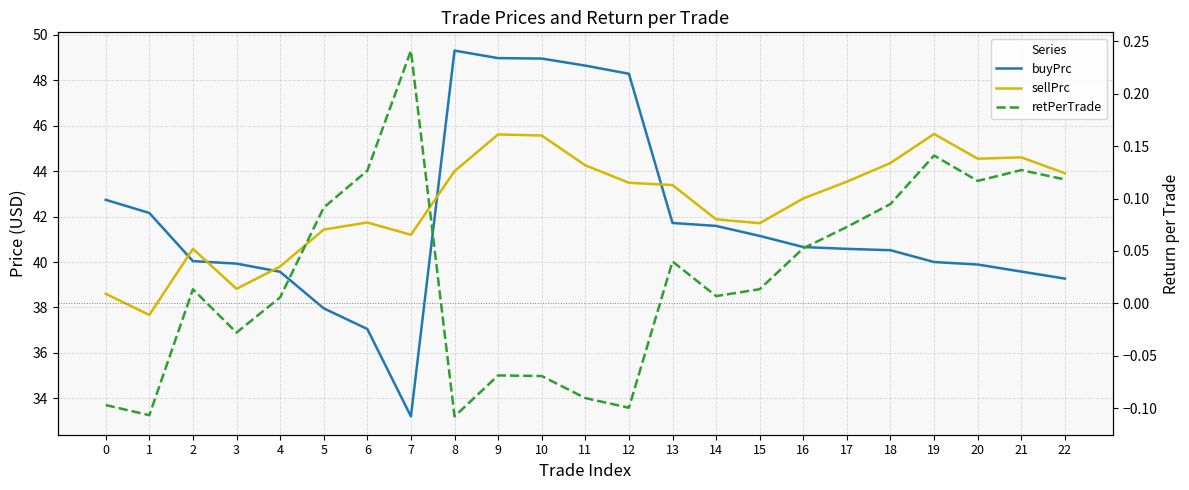

In retPerTrade, how many points are lower than both neighbors (excluding endpoints)?

6